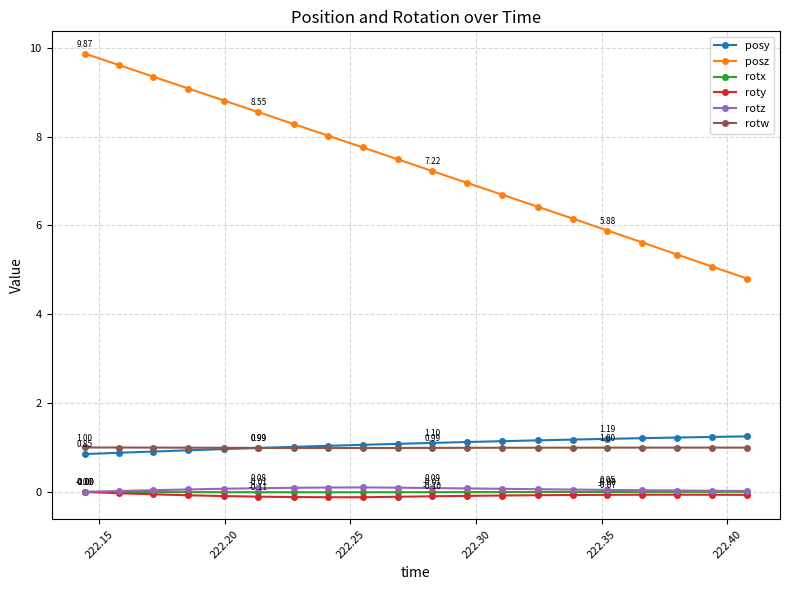

True or false: rotz and posz cross at least once.

False